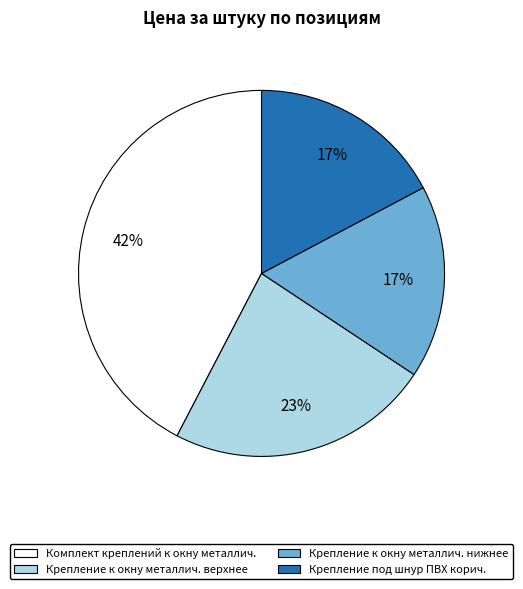

How many segments does this pie chart have?

4